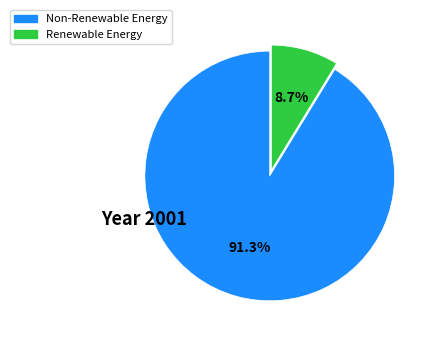

Does any single category account for the majority?

Yes